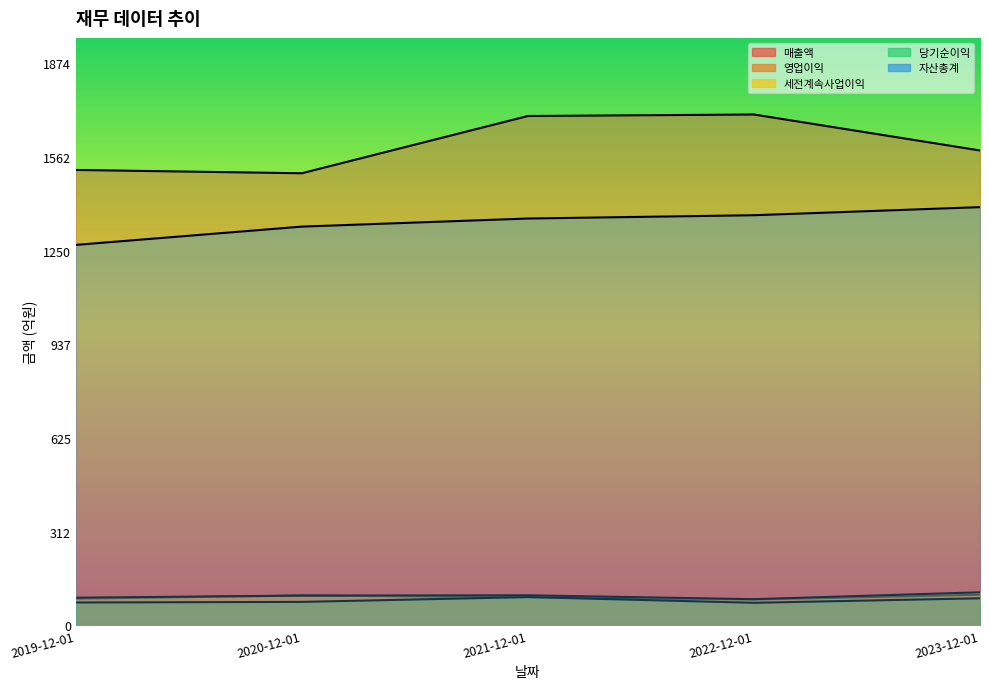

At which label does 자산총계 first exceed 1357?

2022-12-01